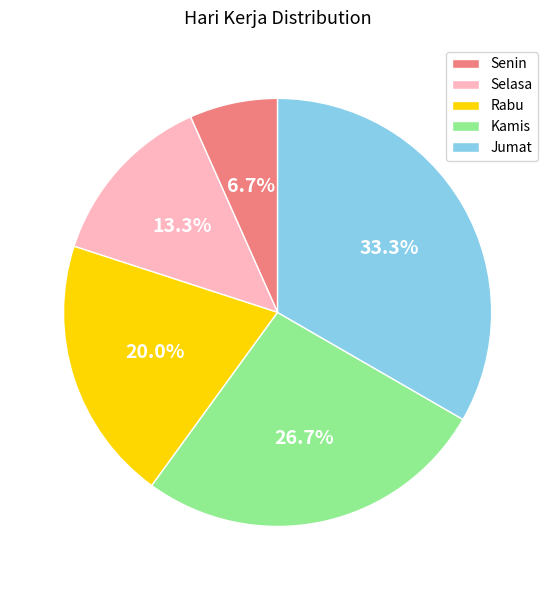

Does any single category account for the majority?

No